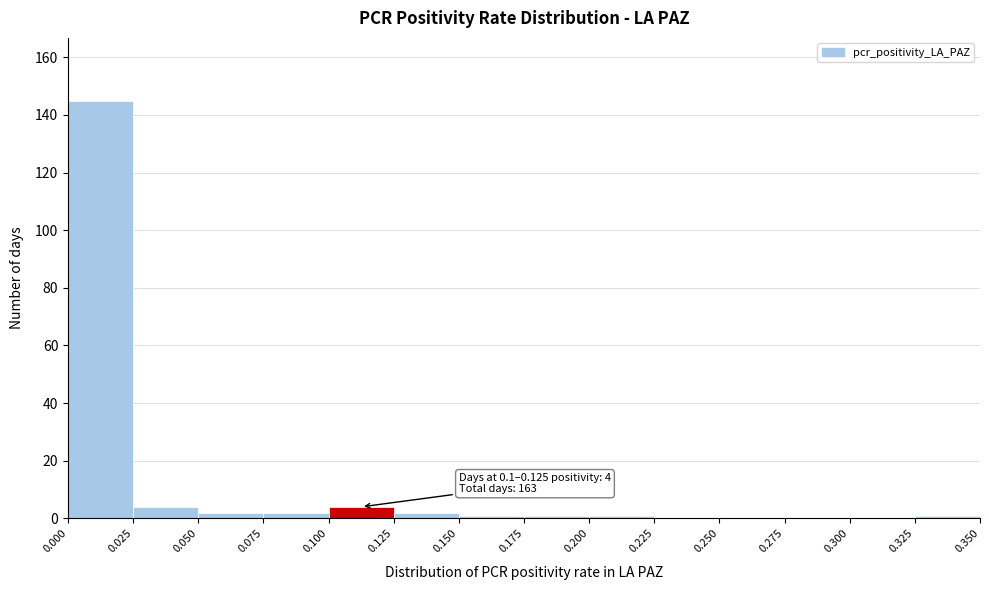

Over which range of the x-axis is the bar tallest?

0.000 to 0.025